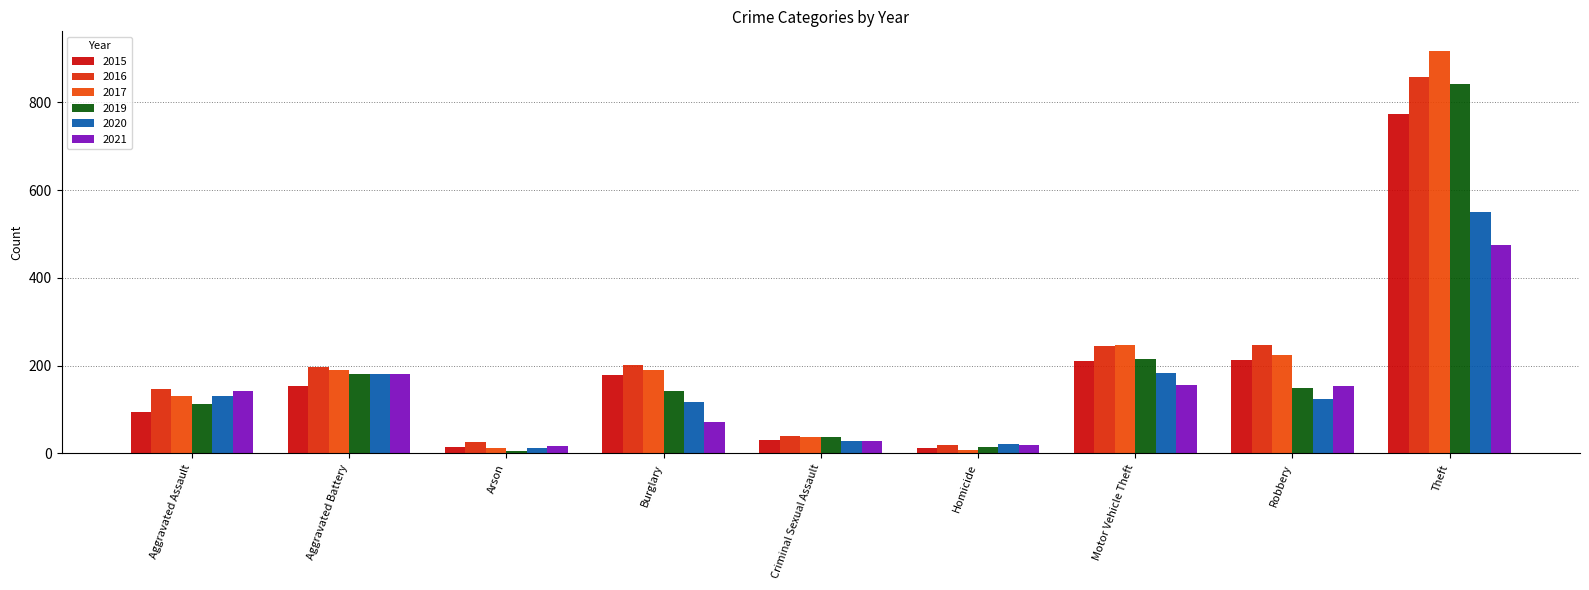

What is the label of the 1st bar from the right?

Theft